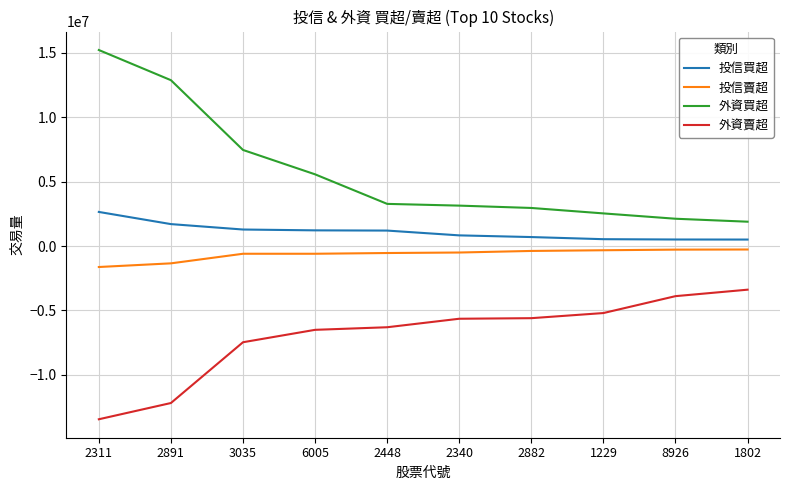

List the series in order of their peak value, lowest first.

外資賣超, 投信賣超, 投信買超, 外資買超